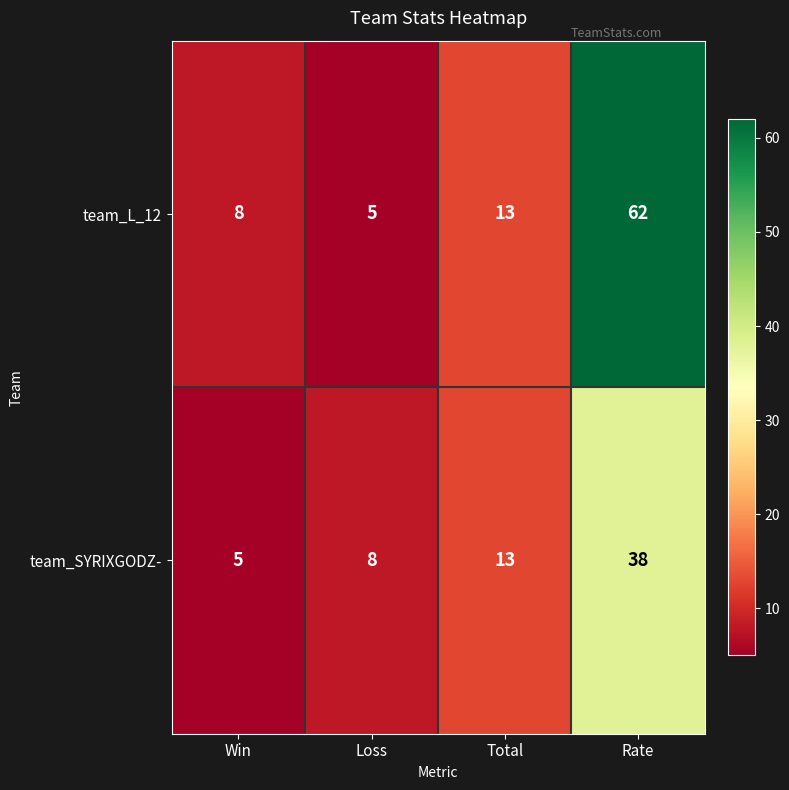

Is it true that team_L_12 equals 7 at Total?

False